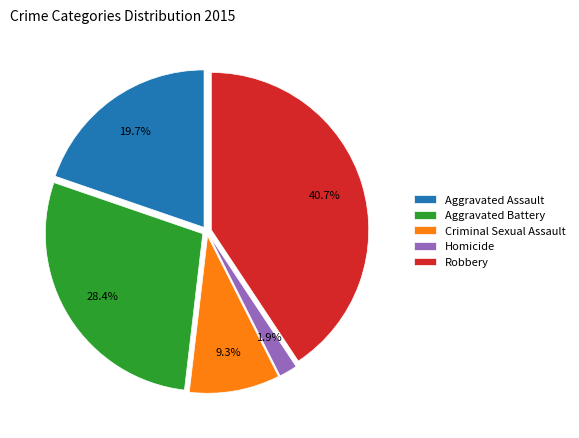

Is there any slice that represents more than half of the pie?

No